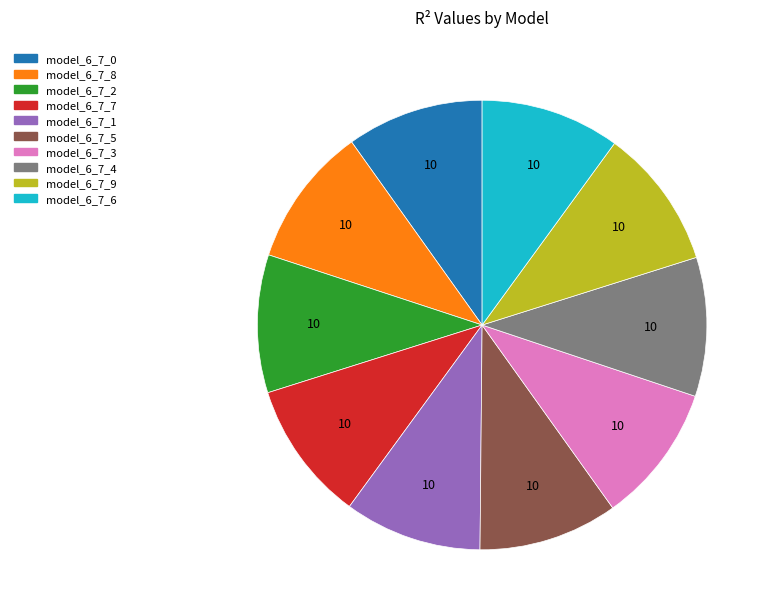

Do model_6_7_4 and model_6_7_1 together represent more than half of the pie?

No